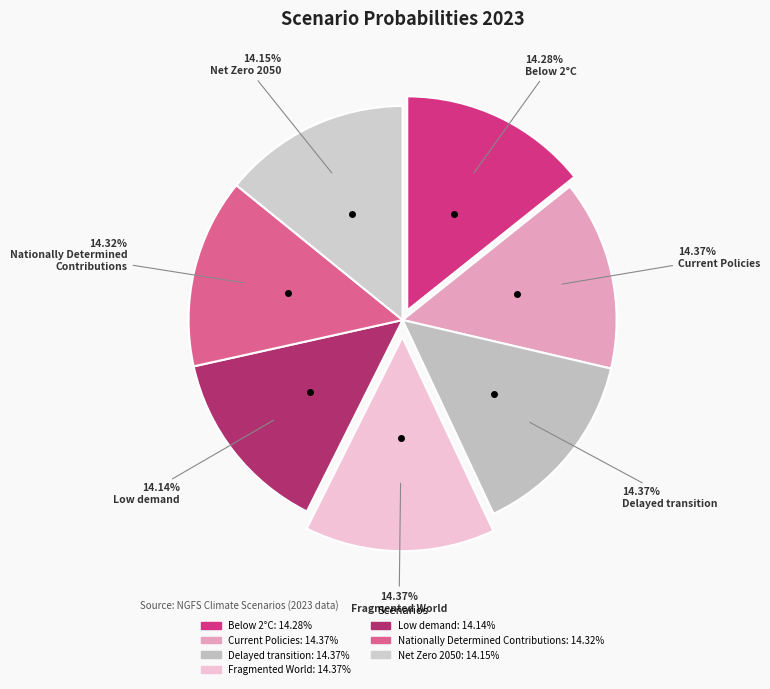

The Low demand slice represents 14% of the pie. True or false?

True